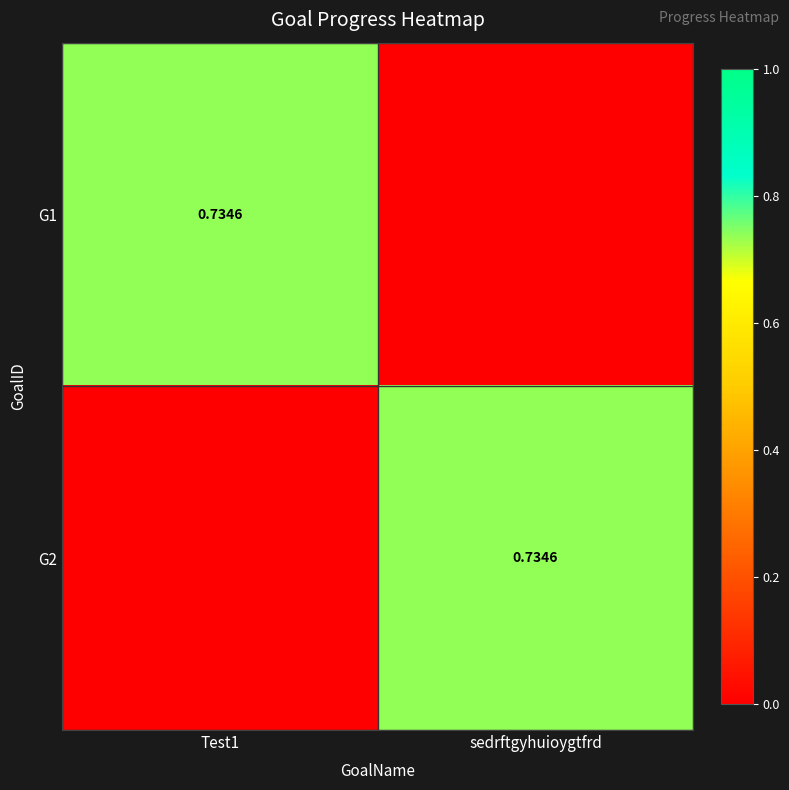

Where is G2 nearest to the value 0?

Test1